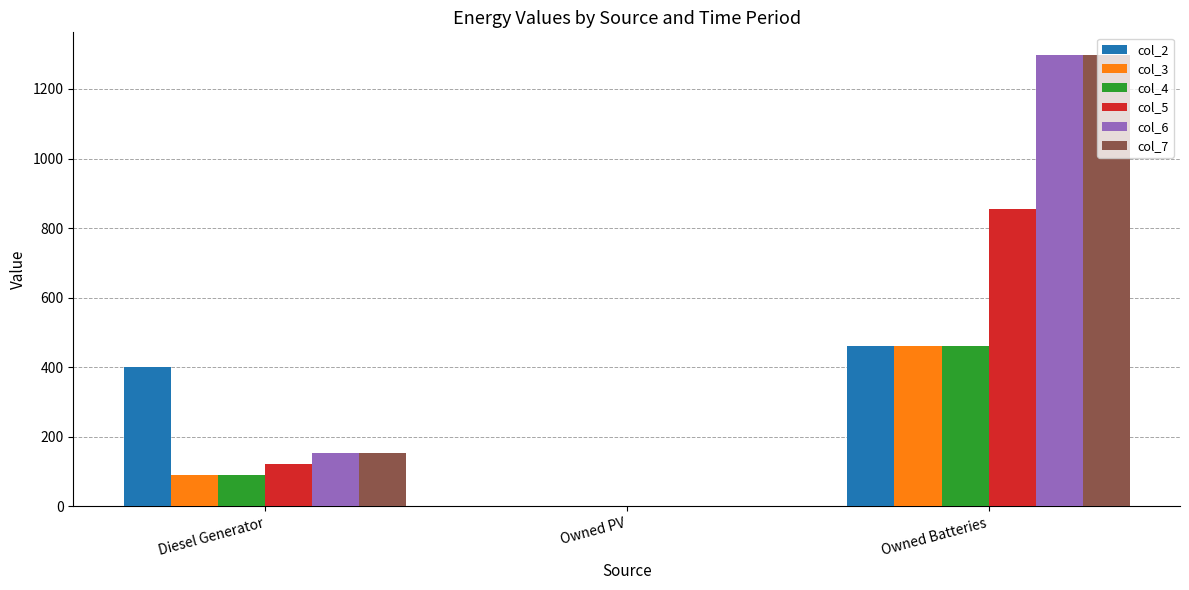

True or false: col_5 has a value of 288 at Owned PV.

False